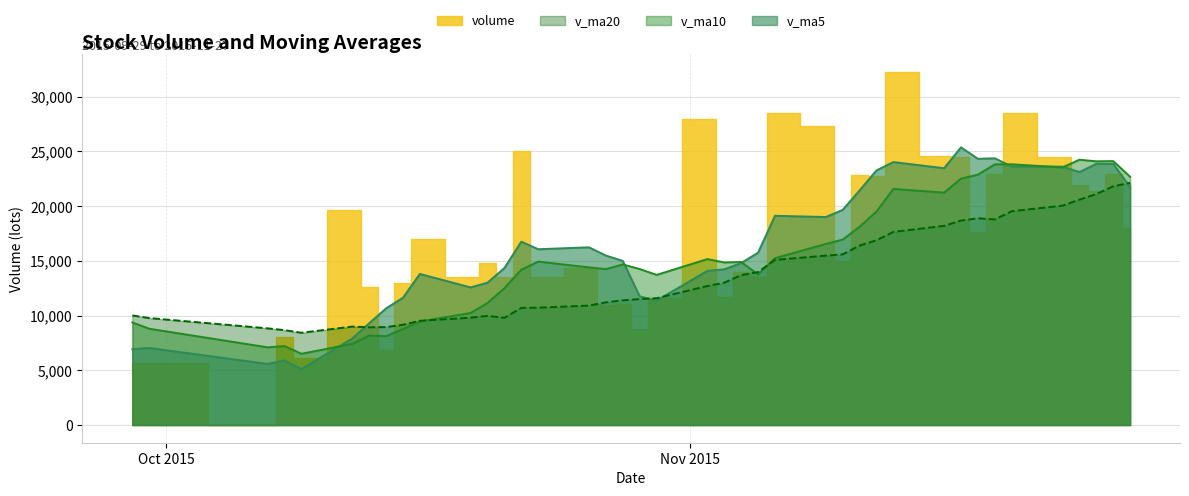

At which category is the sum across all series the highest?

2015-11-13